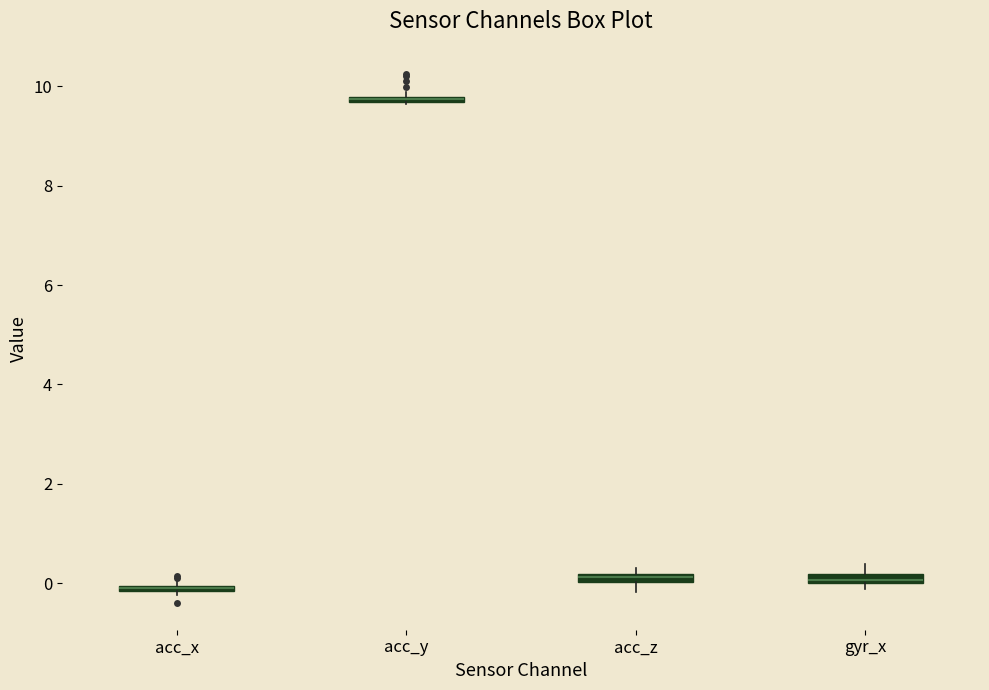

Where is the lower edge of the box for acc_z on the y-axis? The values are not printed on the chart, so give them approximately, as read against the axis.

0.0